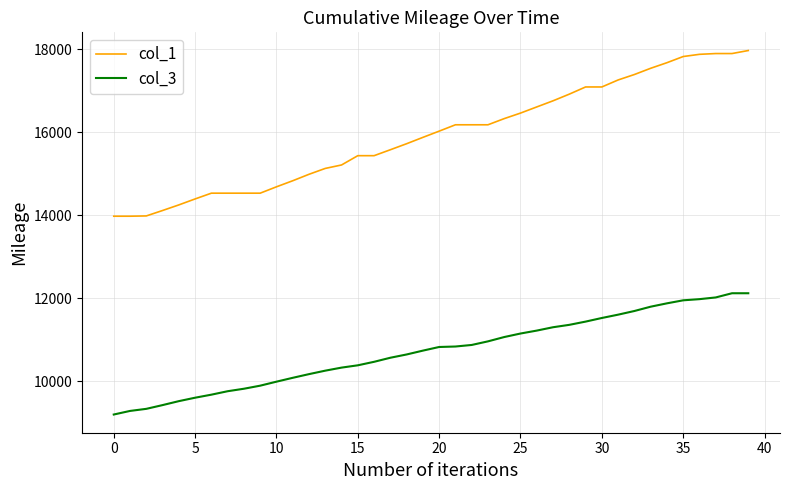

Rank the series by their maximum value, from lowest to highest.

col_3, col_1